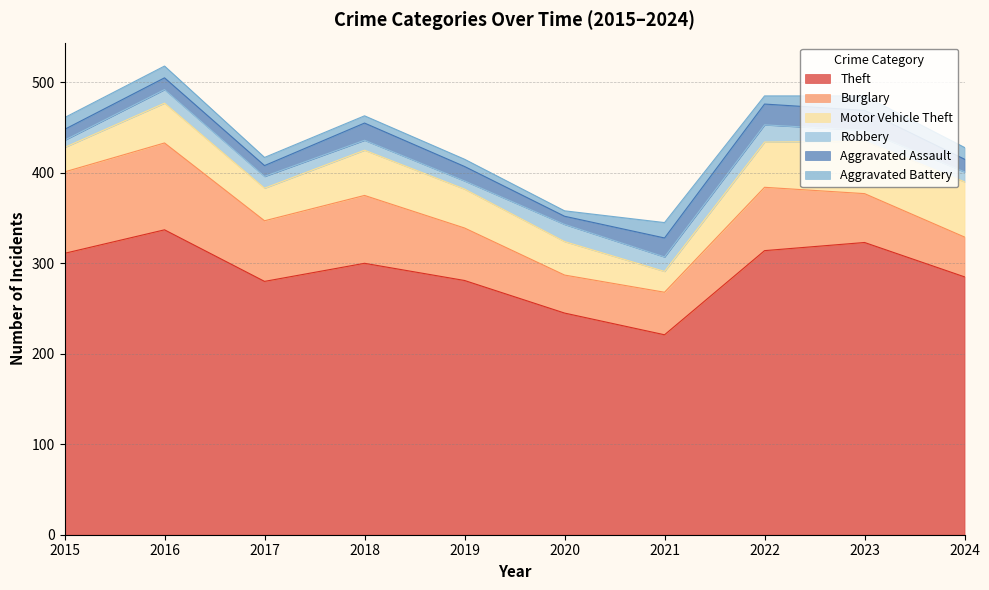

What is the sum of all Motor Vehicle Theft values?

429